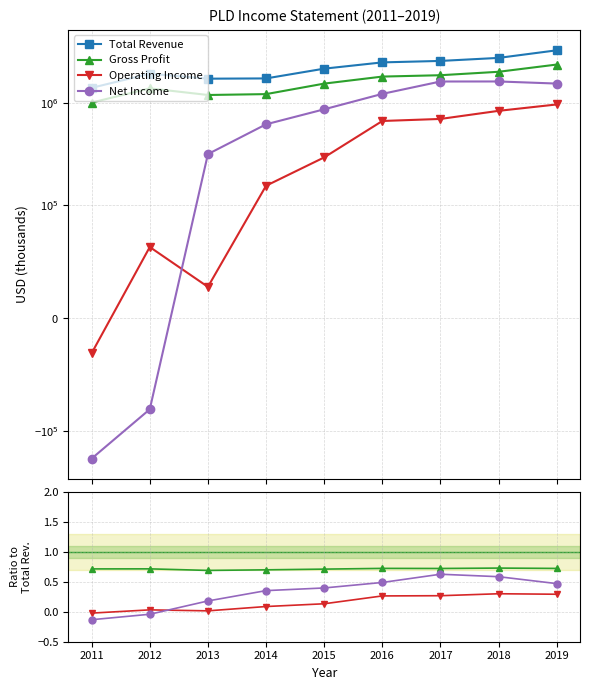

Does the chart display data point markers on the line(s)?

Yes